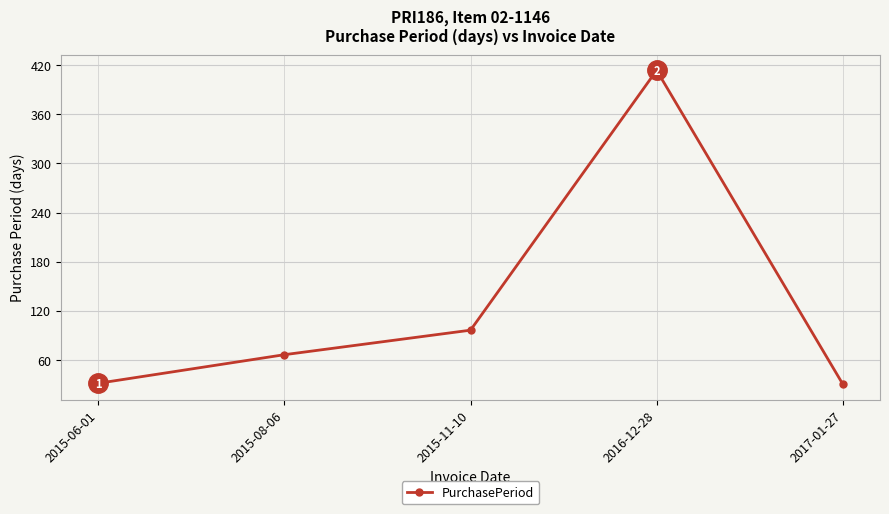

What is the sum of the values at 2015-06-01 and 2015-11-10?

127